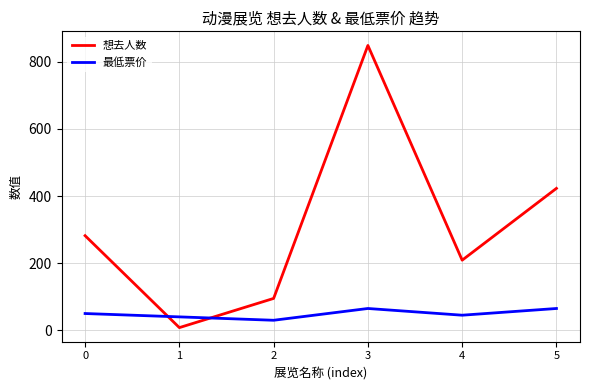

Reading left to right, what are all the values shown in this chart?

想去人数: 0=282.0	1=8.0	2=95.0	3=849.0	4=209.0	5=423.0
最低票价: 0=50.0	1=40.0	2=29.9	3=65.0	4=45.0	5=65.0